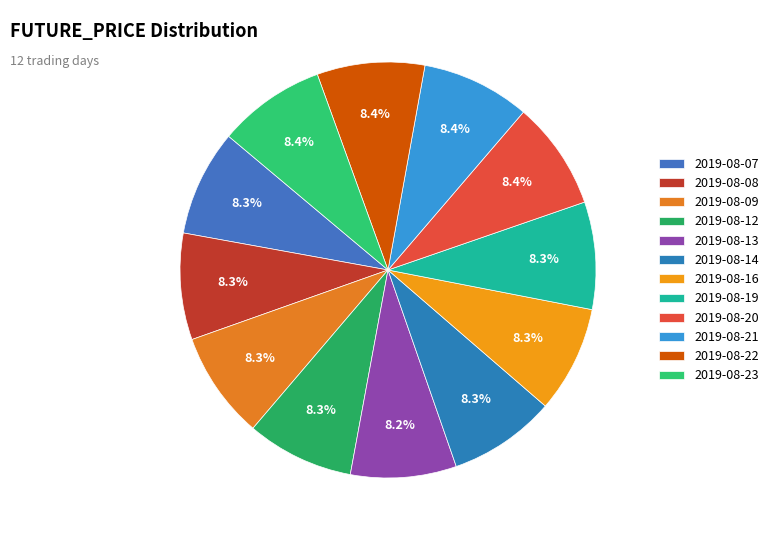

How many segments does this pie chart have?

12